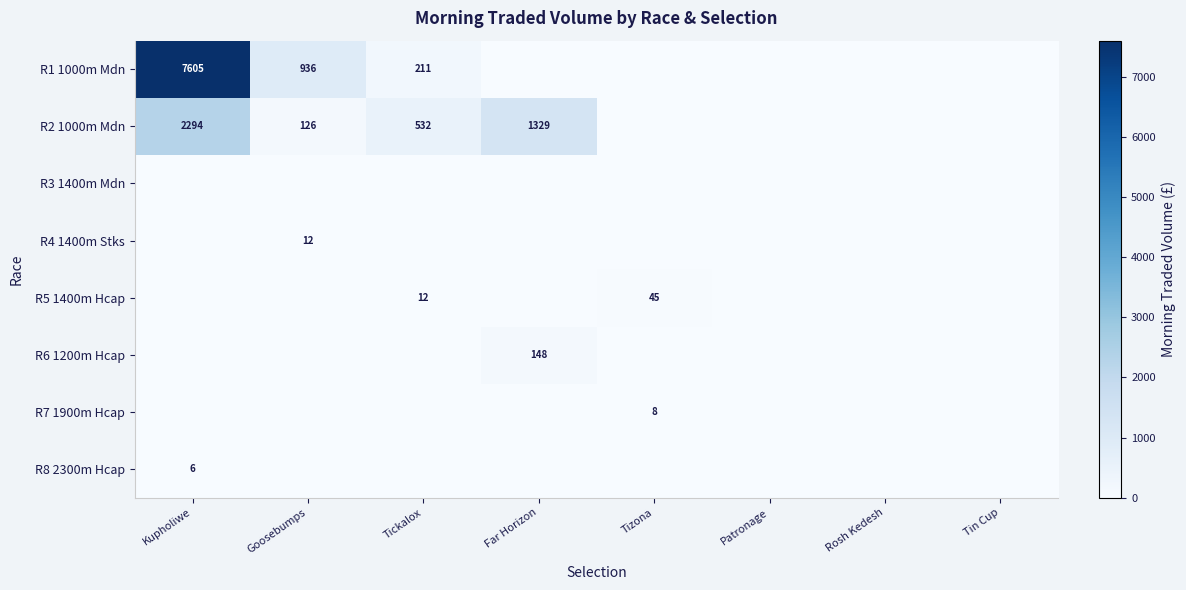

The value of R1 1000m Mdn at Kupholiwe is 7605. True or false?

True